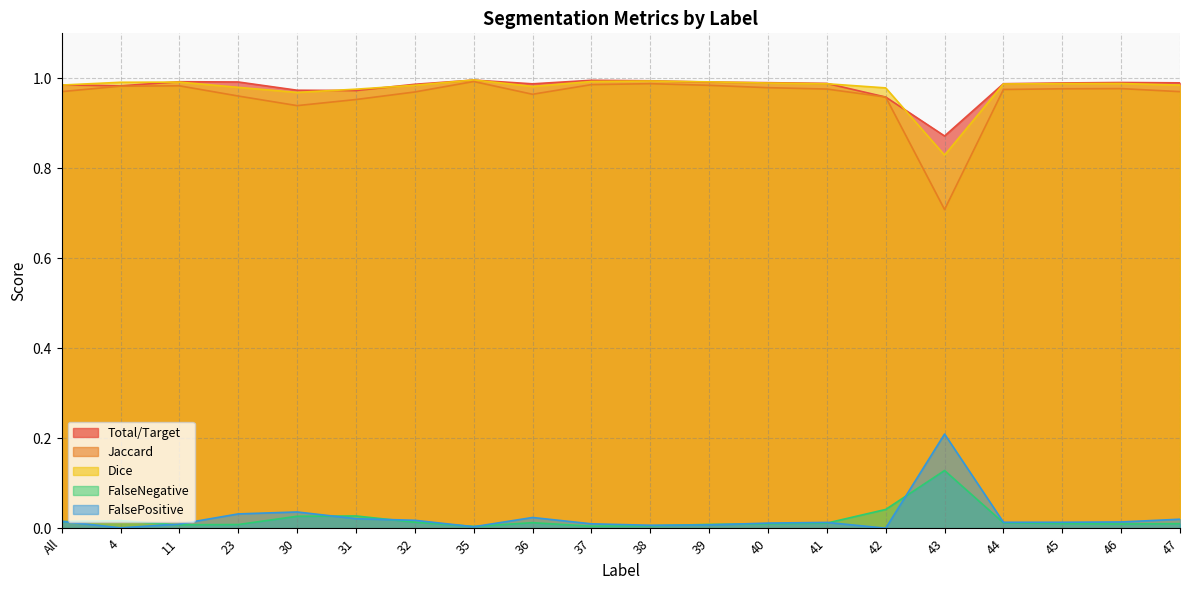

What is the greatest value displayed?

1.0